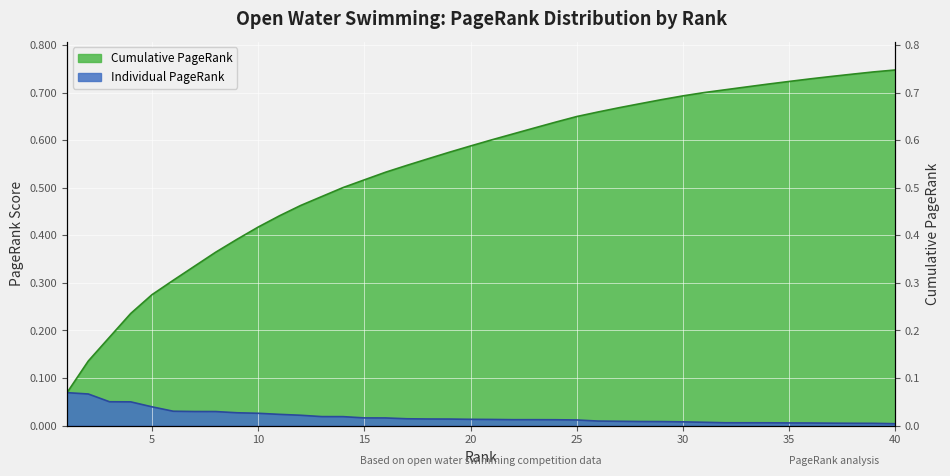

True or false: cumulative_pagerank and pagerank cross at least once.

False